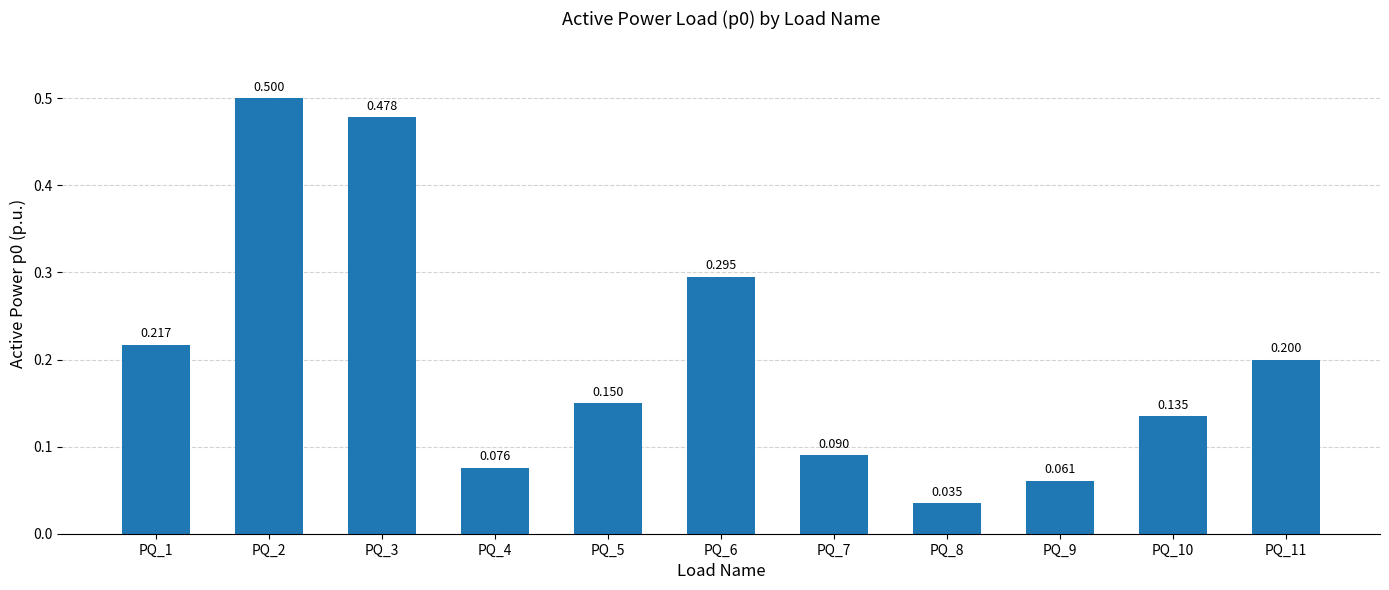

List the labels in order of value, smallest first.

PQ_8, PQ_9, PQ_4, PQ_7, PQ_10, PQ_5, PQ_11, PQ_1, PQ_6, PQ_3, PQ_2